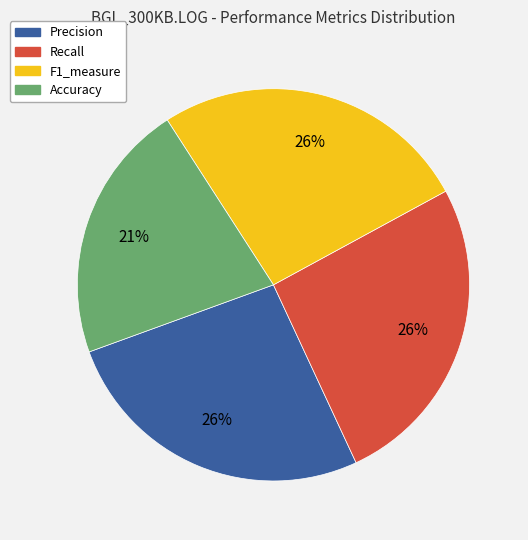

Which category has the smallest portion of the pie?

Accuracy